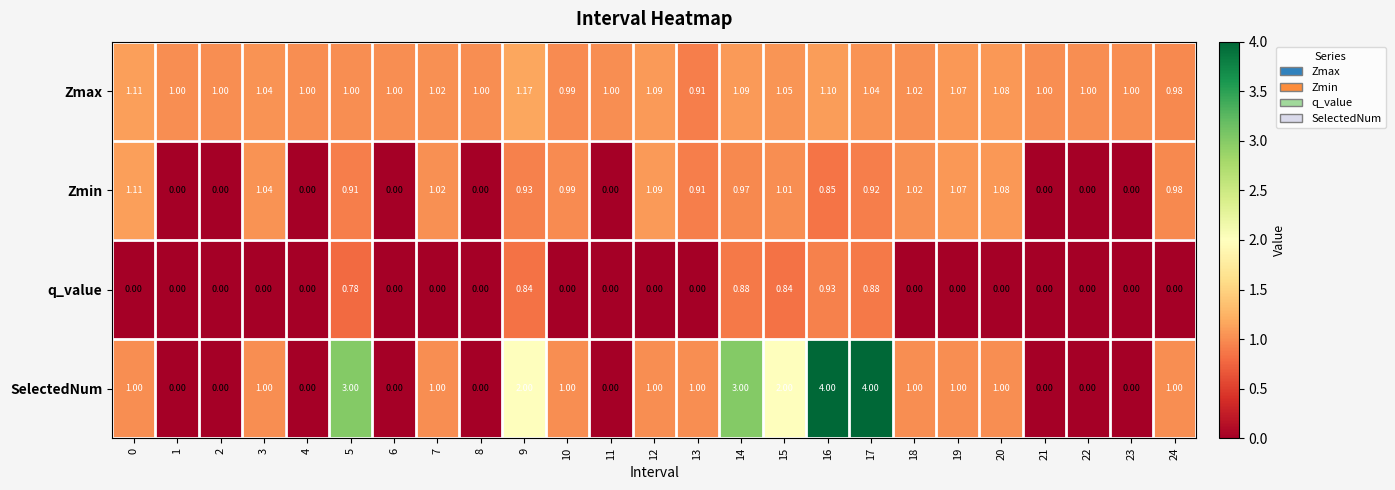

Which series has the largest total across all categories?

SelectedNum